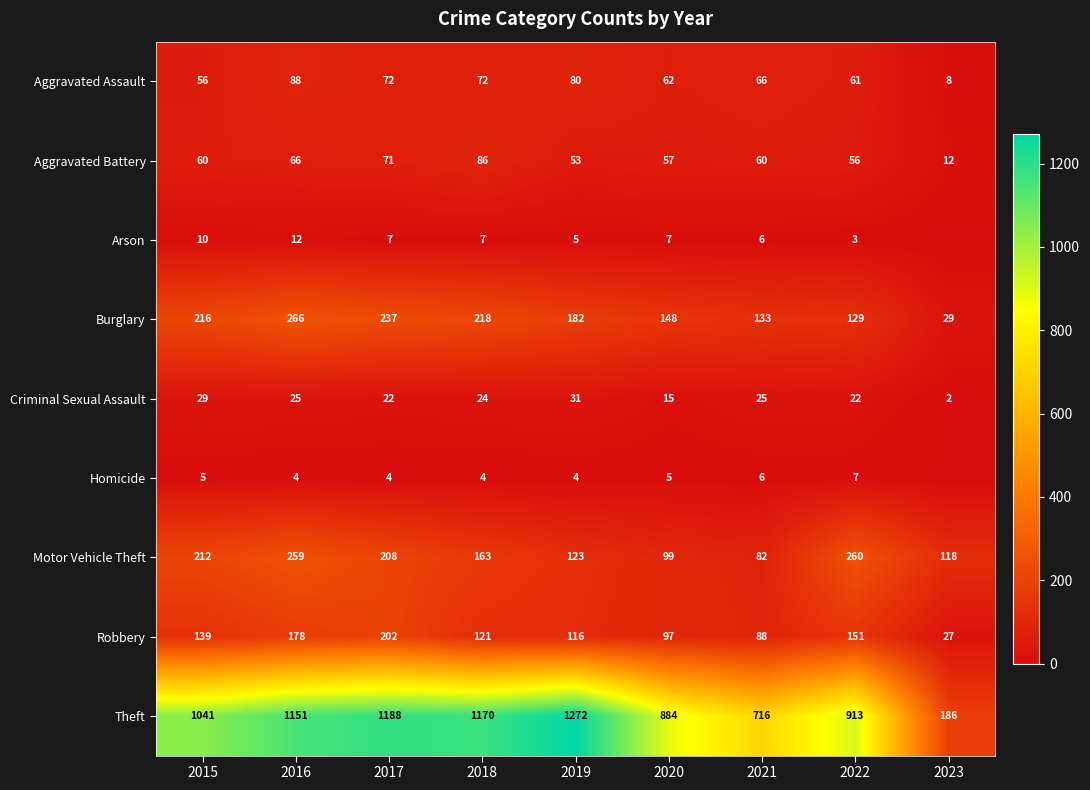

What is the difference between the maximum and minimum values in the Robbery series?

175